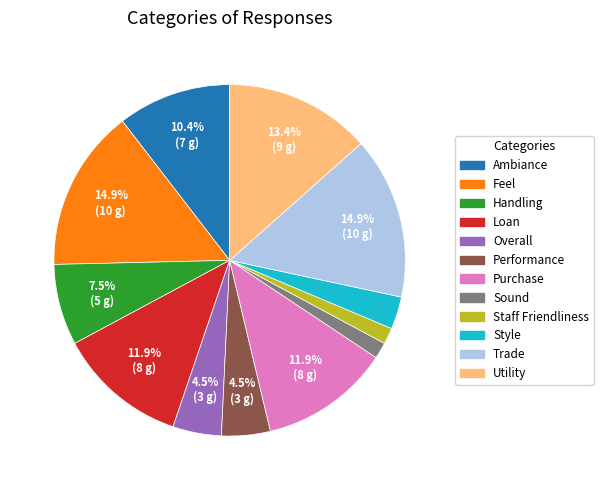

Count the number of slices in the pie.

12